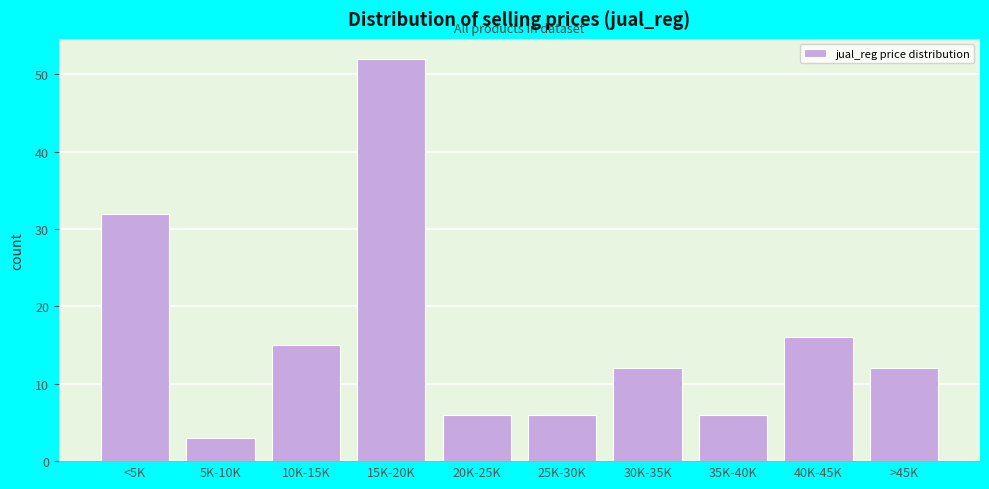

Reading right to left, what are all the values shown in this chart?

12	16	6	12	6	6	52	15	3	32